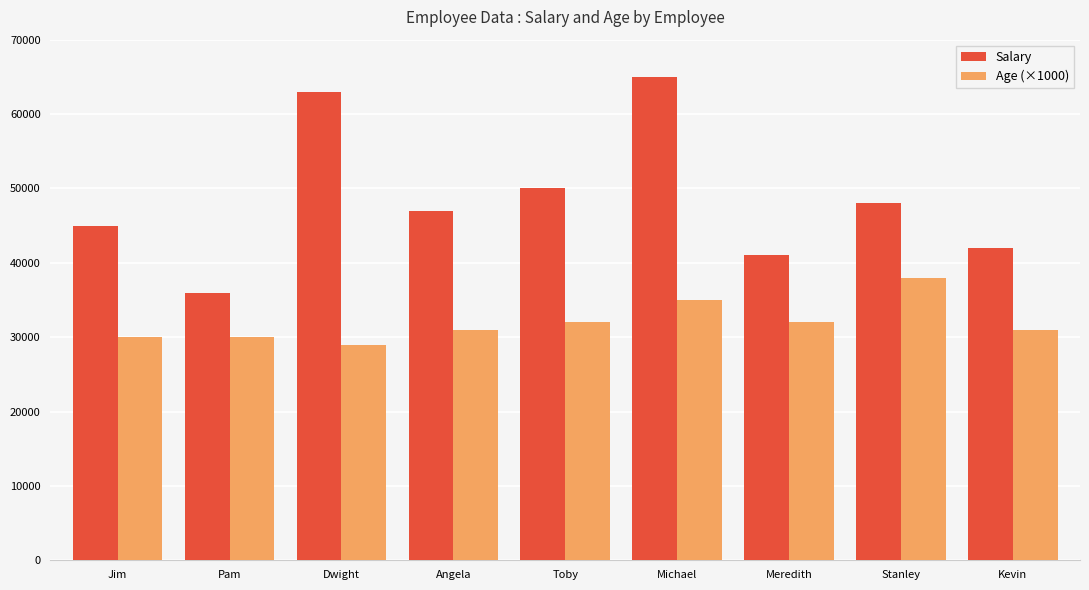

True or false: Age (×1000) has a value of 13812 at Toby.

False